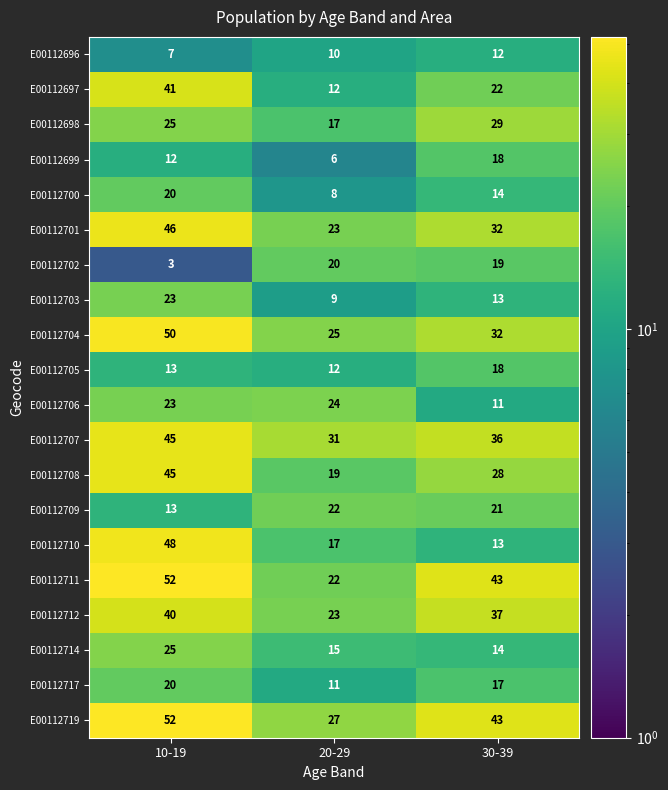

What is the difference between the maximum and minimum values in the E00112706 series?

13